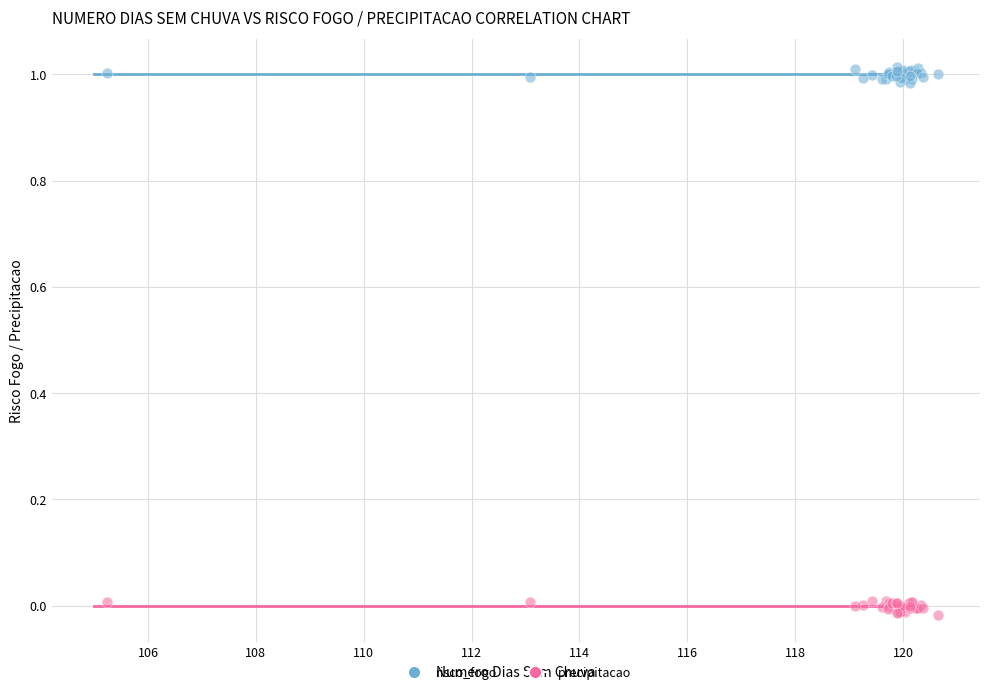

Which series contains the lowest Y value?

precipitacao